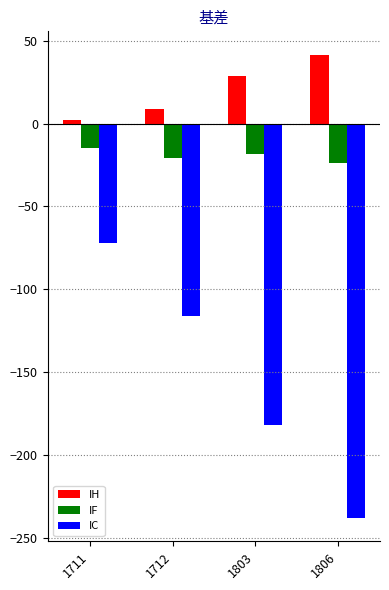

Count the number of categories in the chart.

4